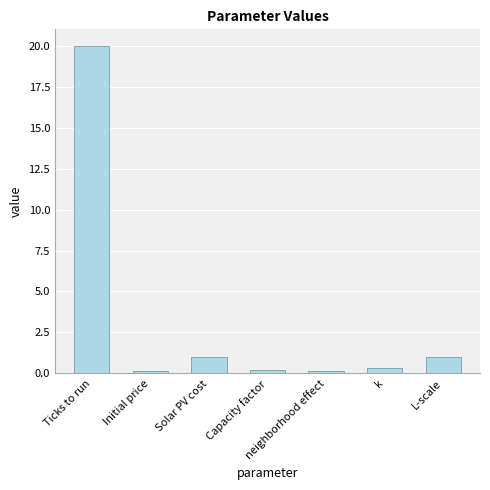

Are the bars horizontal?

No